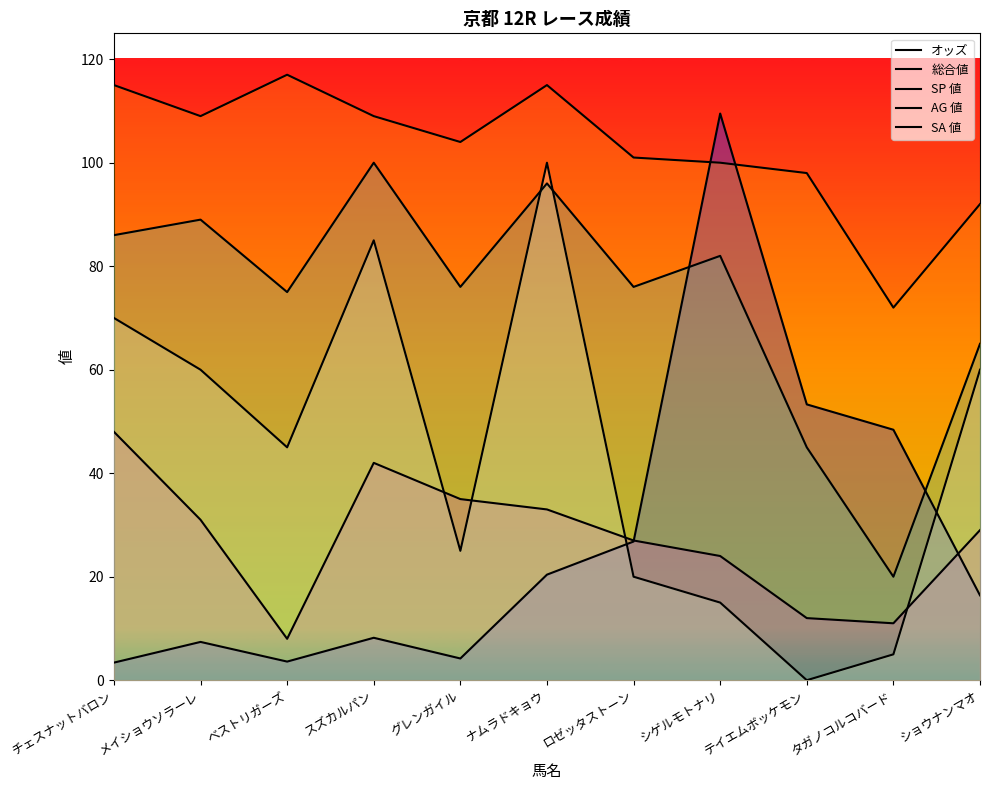

What is the average value of the SP 値 series?

44.1